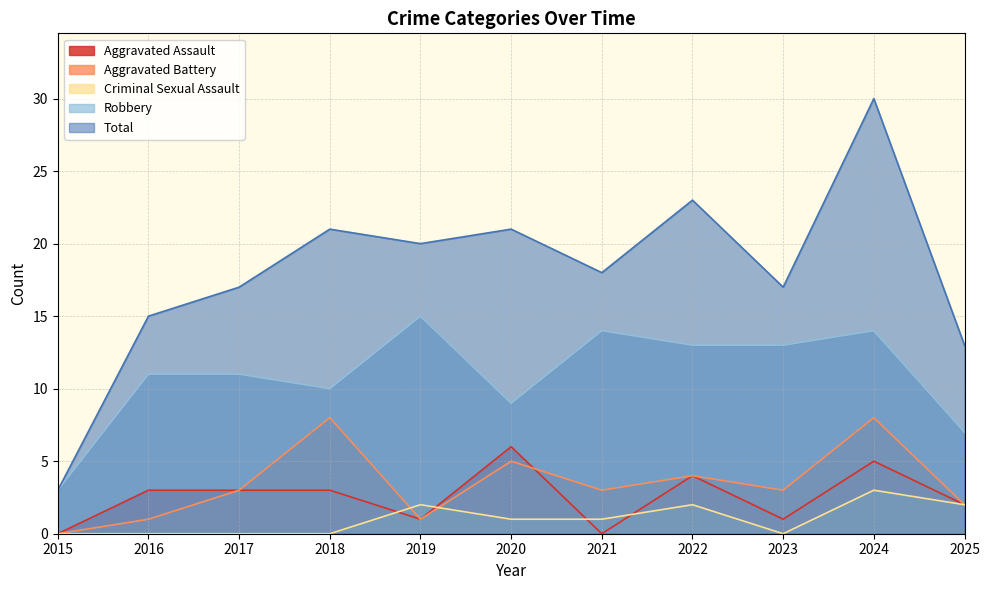

Reading right to left, extract all data points from this chart.

Aggravated Assault: 2	5	1	4	0	6	1	3	3	3	0
Aggravated Battery: 2	8	3	4	3	5	1	8	3	1	0
Criminal Sexual Assault: 2	3	0	2	1	1	2	0	0	0	0
Robbery: 7	14	13	13	14	9	15	10	11	11	3
Total: 13	30	17	23	18	21	20	21	17	15	3